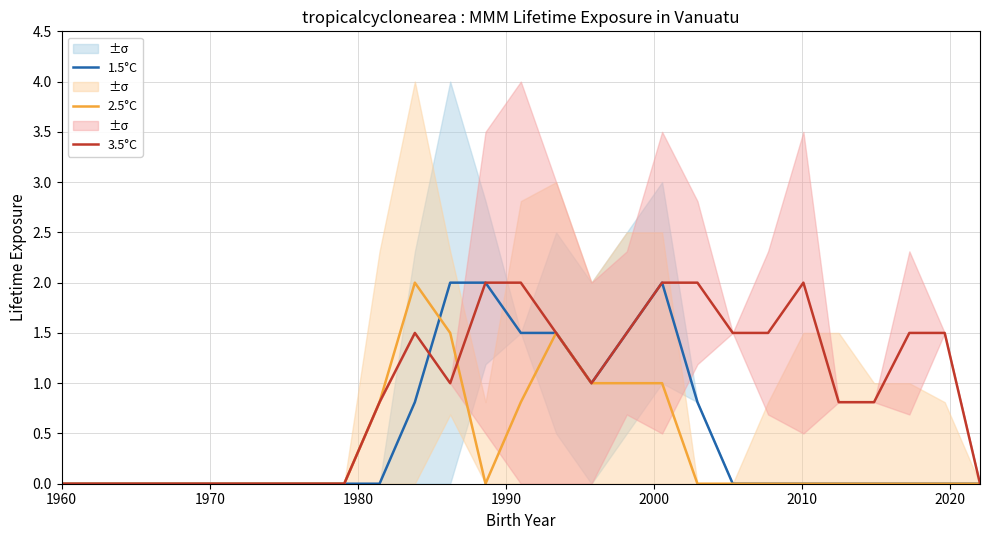

At which label does 2.5°C reach its minimum?

1960